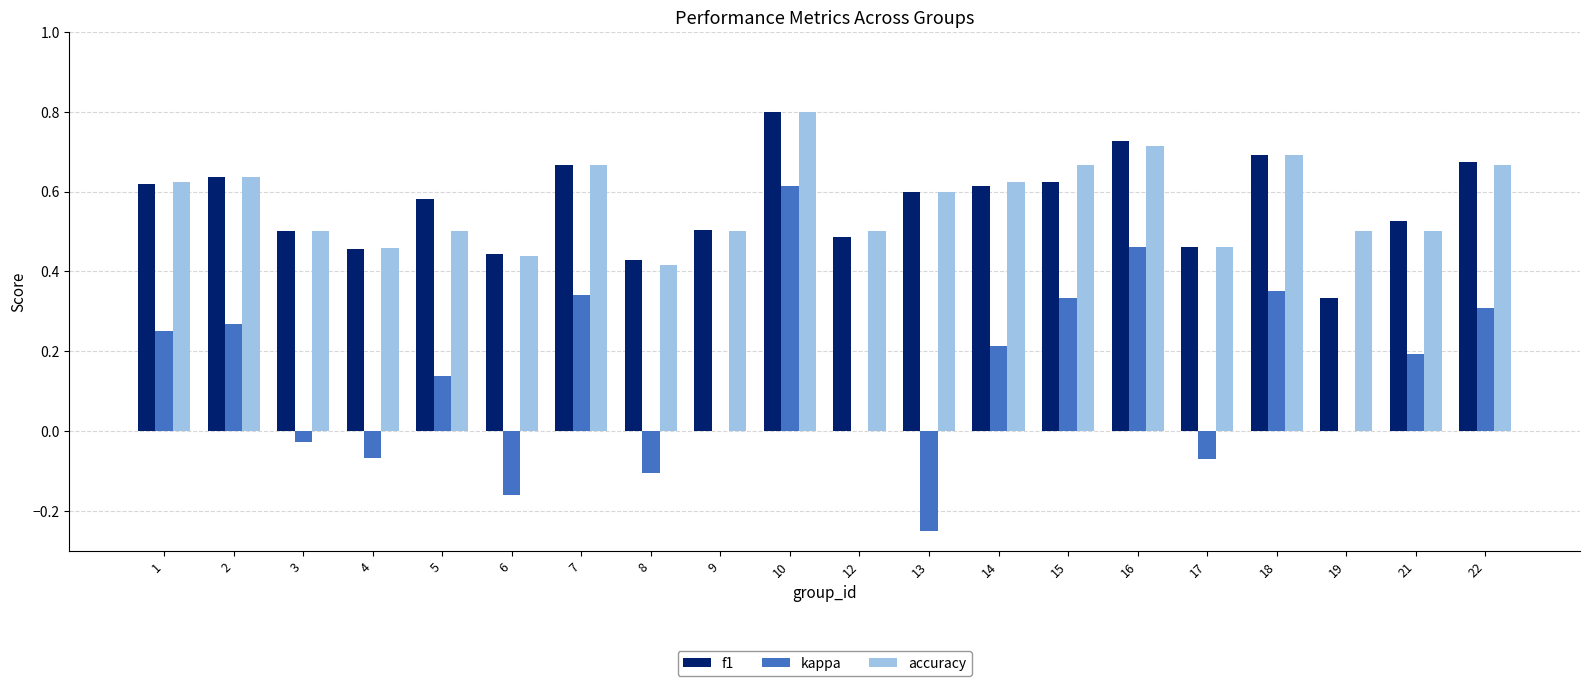

What is the sum of the f1 values at 4 and 6?

0.9